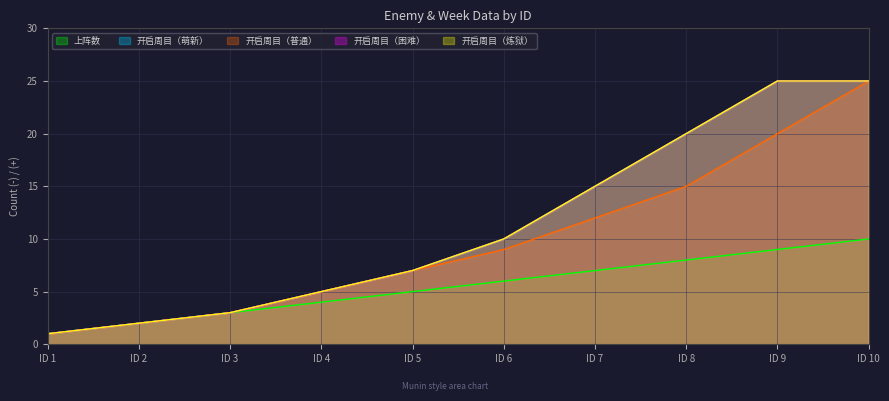

What is the lowest value of the 开启周目（困难） series?

1